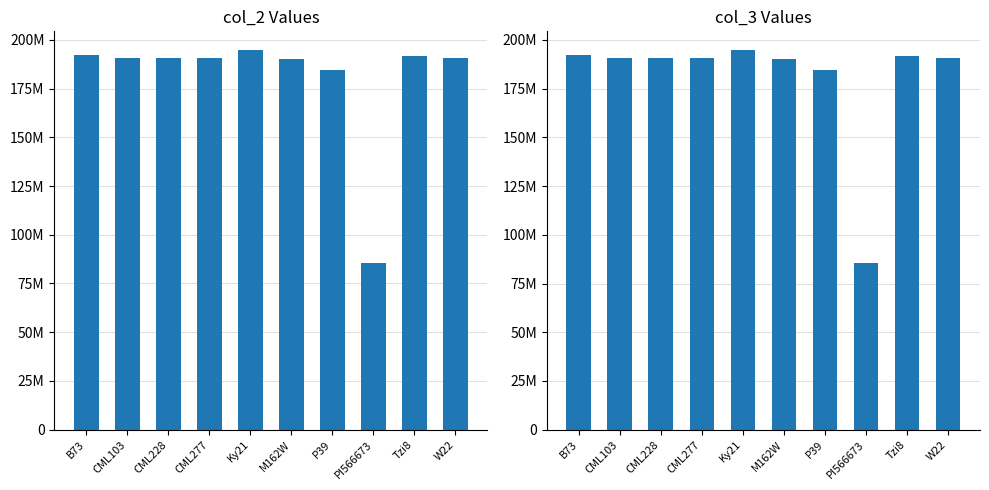

List the series in order of their overall mean, lowest first.

col_2, col_3